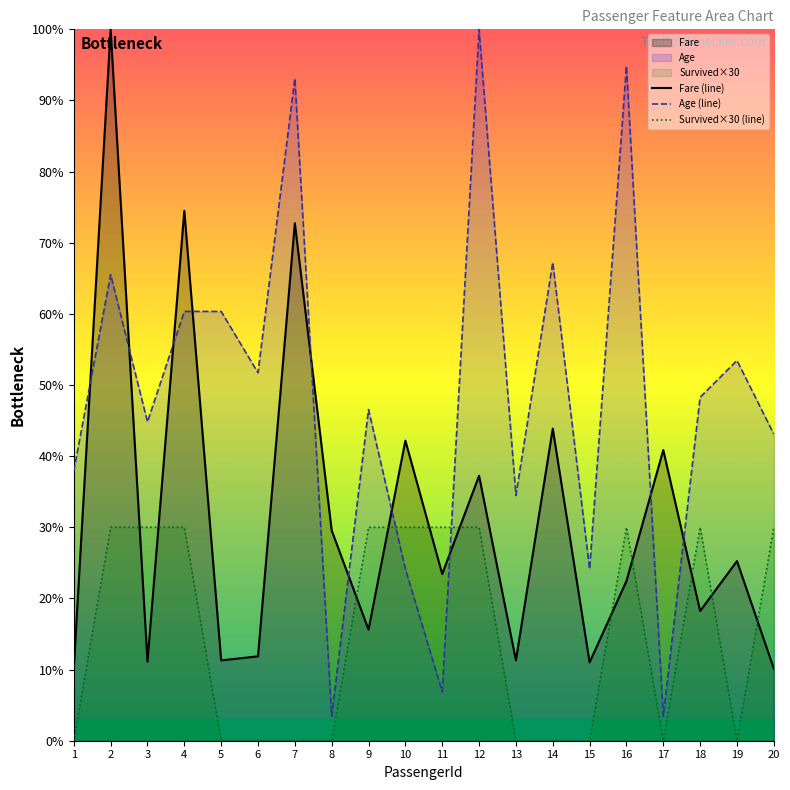

Read the Fare (line) value at 13.

11.3